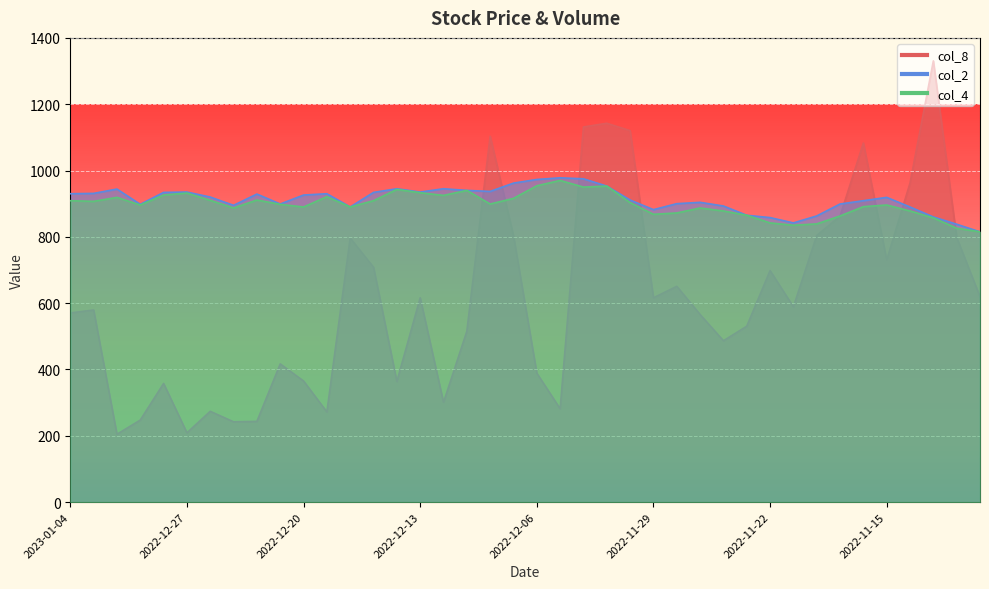

True or false: col_2 has more than 0 points higher than both neighbors.

True